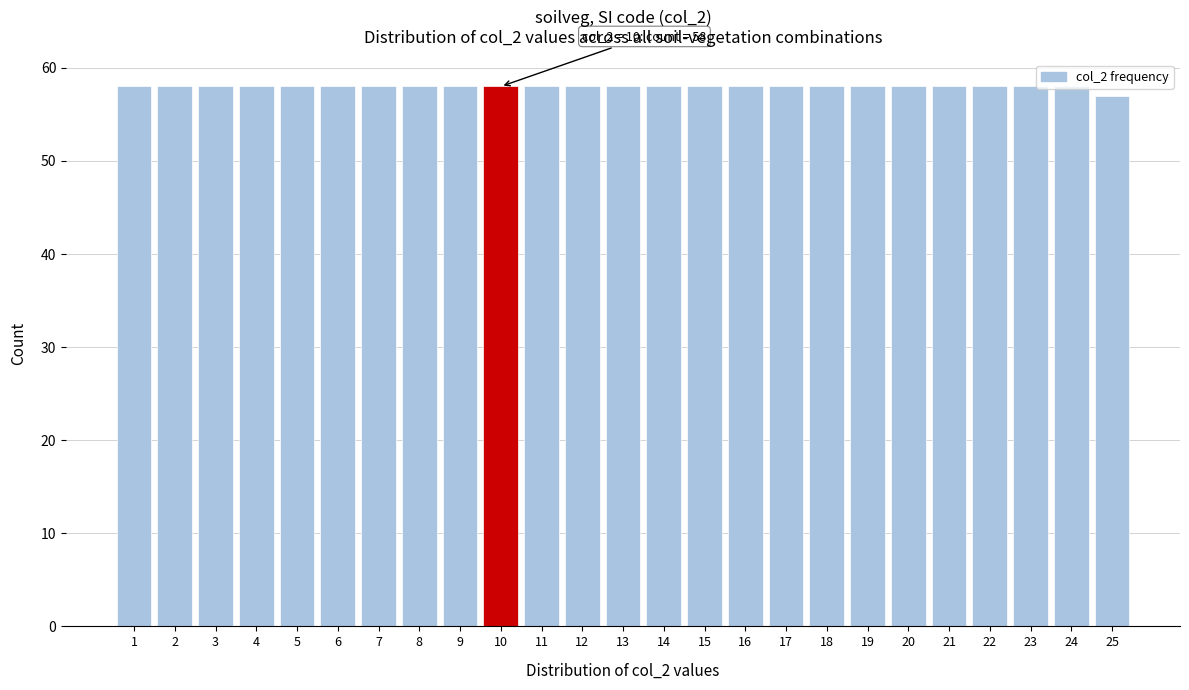

What is the sum of the values at 17 and 7?

116